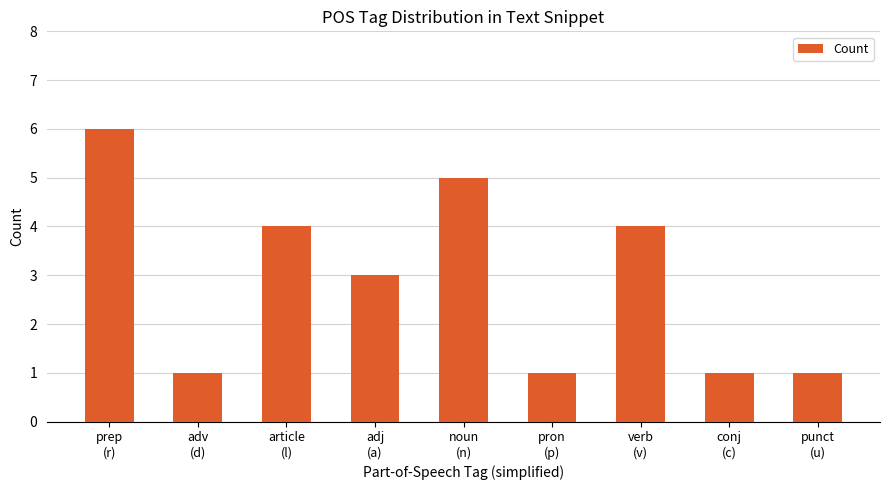

What is the greatest value displayed?

6